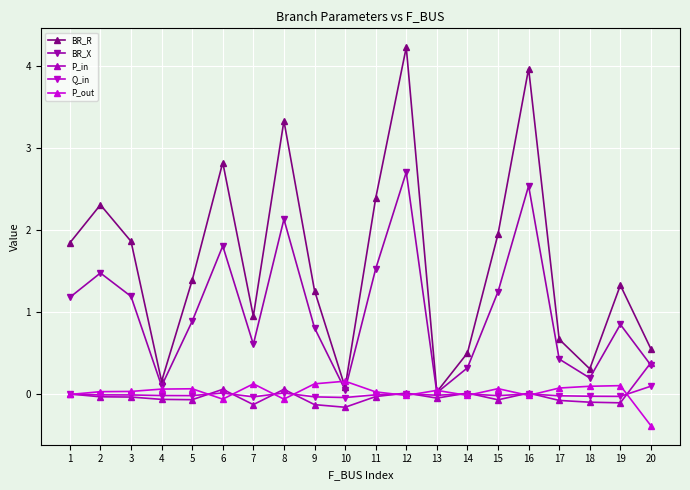

Is the value of BR_X at 2 greater than the value of BR_R at 2?

No